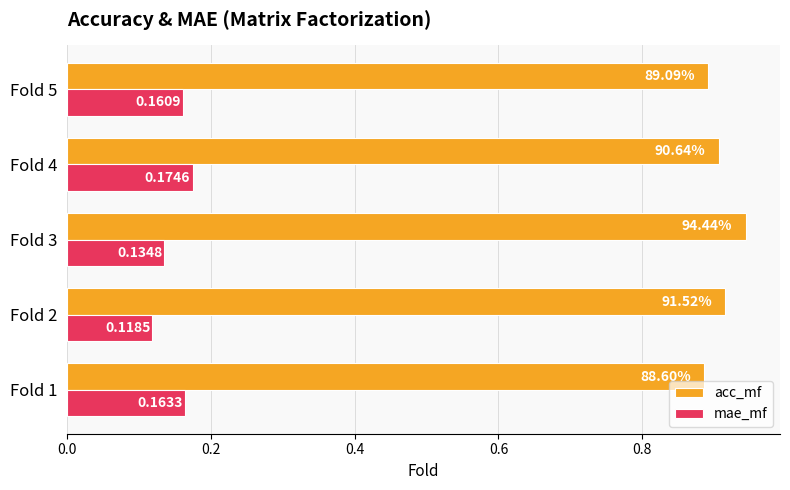

Which series has the largest total across all categories?

acc_mf